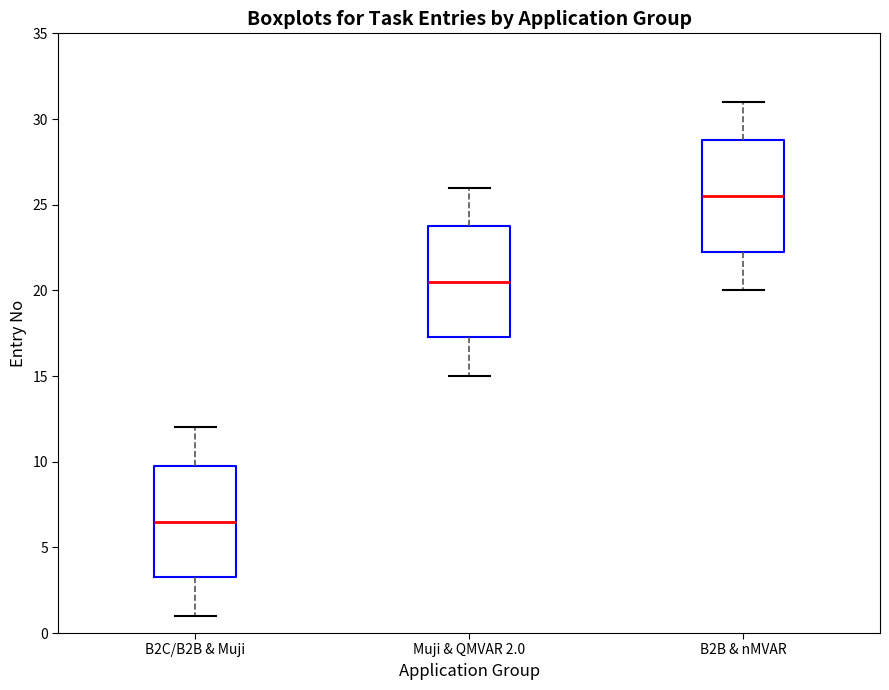

Reading left to right, transcribe this box plot: for each box, give where its median line is, the range the box spans, and where its two whiskers end, as read against the y-axis. The values are not printed on the chart, so give them approximately, as read against the axis.

B2C/B2B & Muji: median 6.5, box 3.5 to 10.0, whiskers 1.0 to 12.0
Muji & QMVAR 2.0: median 20.5, box 17.5 to 24.0, whiskers 15.0 to 26.0
B2B & nMVAR: median 25.5, box 22.5 to 29.0, whiskers 20.0 to 31.0